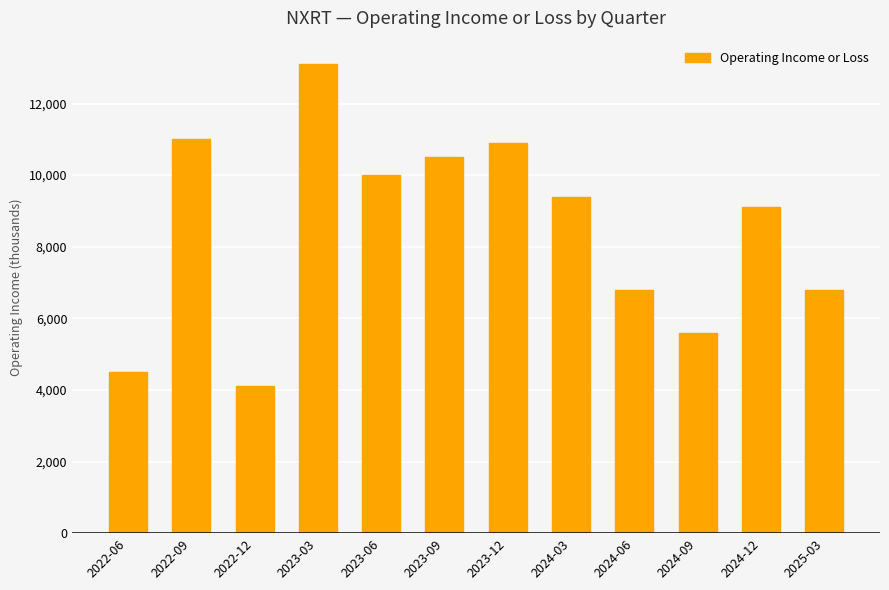

Reading left to right, transcribe all the data shown in this chart.

4500	11000	4100	13100	10000	10500	10900	9400	6800	5600	9100	6800